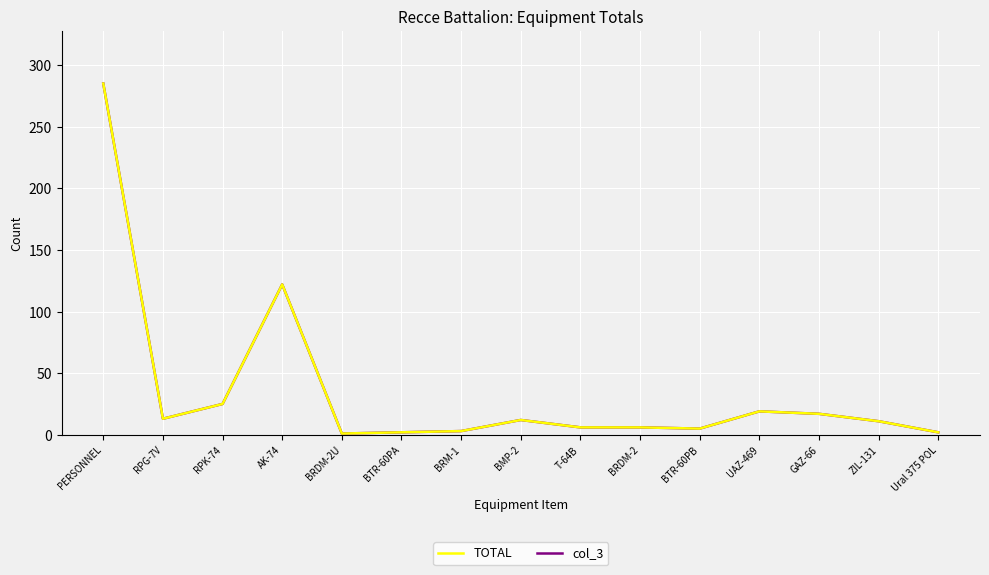

How many lines are shown in the chart?

2